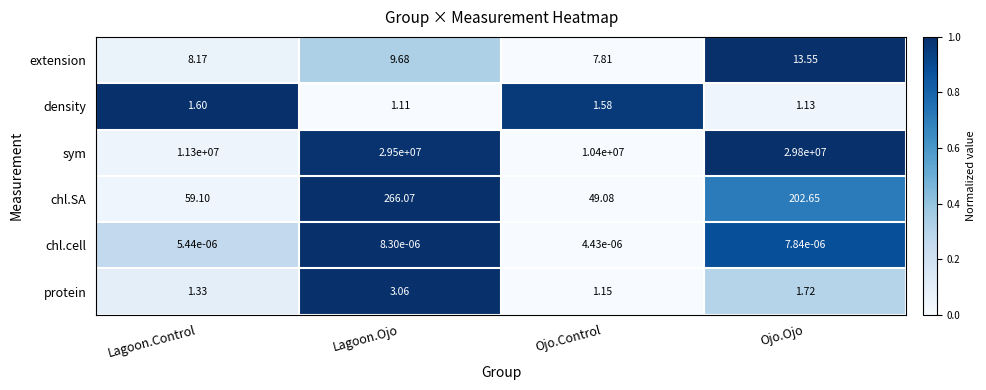

At Lagoon.Control, list the series in order from largest to smallest.

sym, chl.SA, extension, density, protein, chl.cell